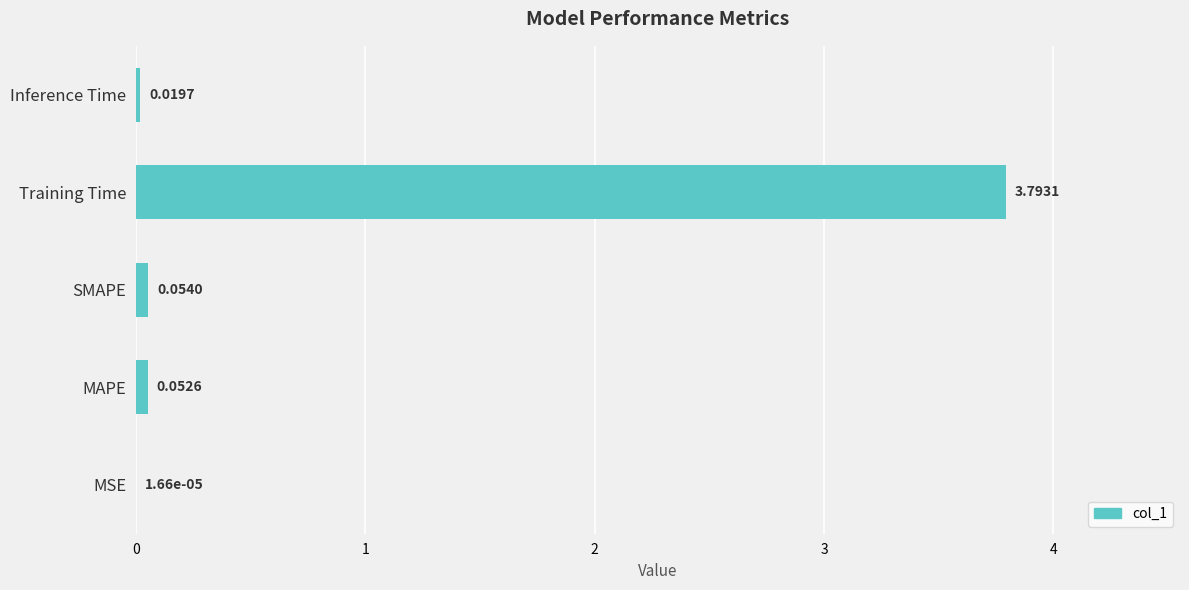

Does the chart contain stacked bars?

No